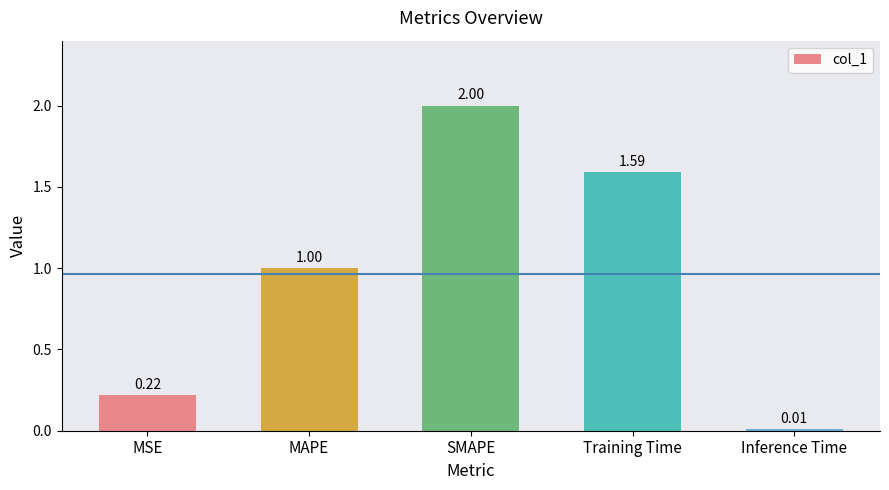

List the labels in order of value, largest first.

SMAPE, Training Time, MAPE, MSE, Inference Time